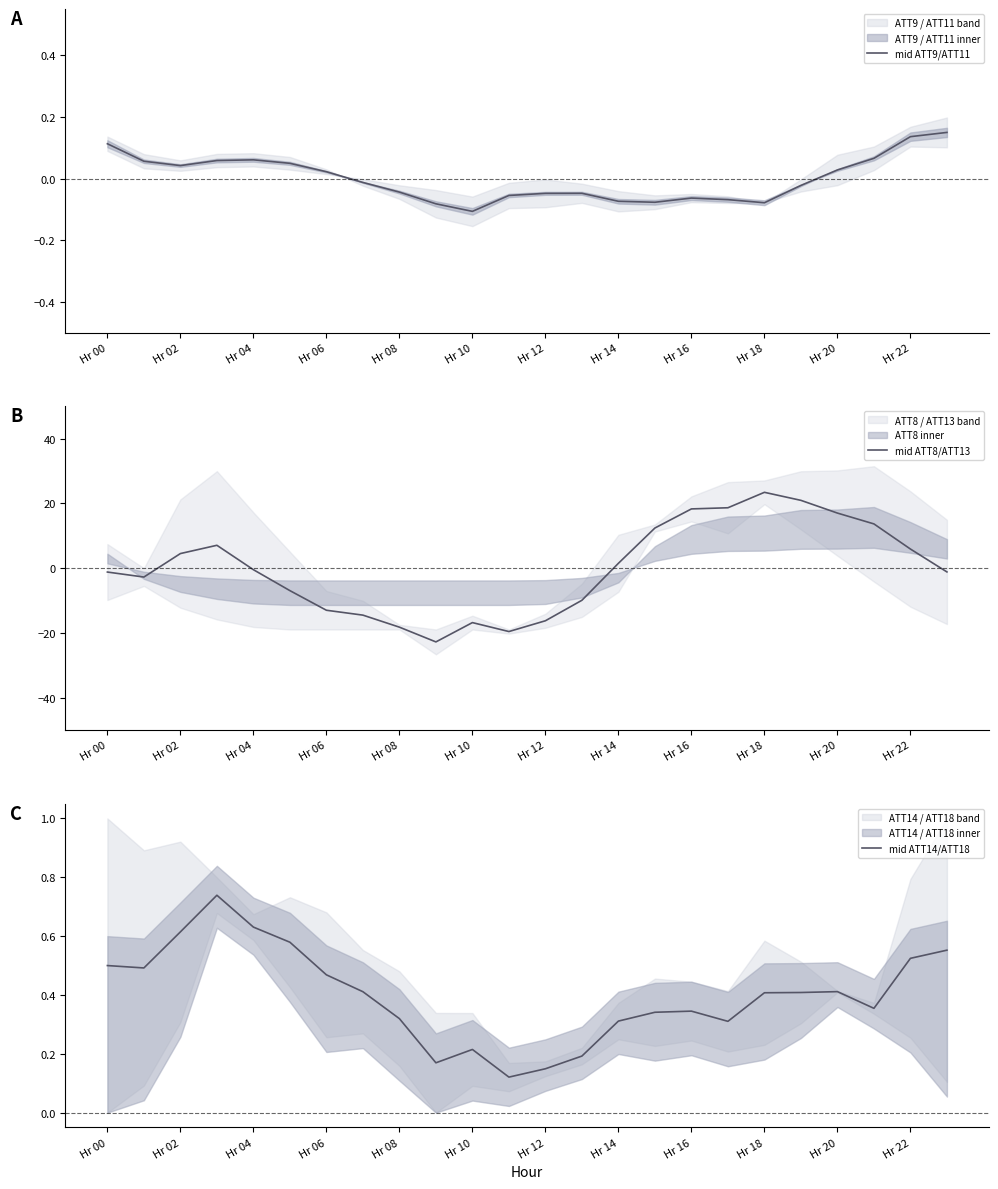

Reading left to right, transcribe all the data shown in this chart.

mid ATT9/ATT11: 0.1	0.1	0.0	0.1	0.1	0.0	0.0	-0.0	-0.0	-0.1	-0.1	-0.1	-0.0	-0.0	-0.1	-0.1	-0.1	-0.1	-0.1	-0.0	0.0	0.1	0.1	0.1
mid ATT8/ATT13: -1.2	-2.7	4.5	7.1	-0.5	-6.9	-13.0	-14.5	-18.2	-22.8	-16.8	-19.6	-16.2	-9.9	1.5	12.4	18.3	18.7	23.4	21.0	17.0	13.7	5.9	-1.2
mid ATT14/ATT18: 0.5	0.5	0.6	0.7	0.6	0.6	0.5	0.4	0.3	0.2	0.2	0.1	0.1	0.2	0.3	0.3	0.3	0.3	0.4	0.4	0.4	0.4	0.5	0.6